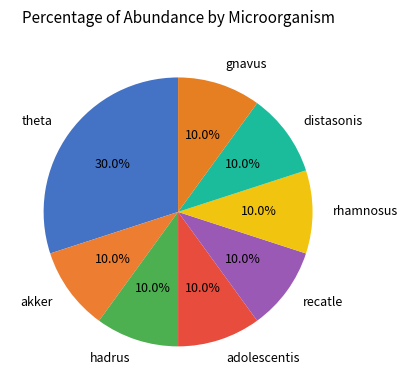

How many segments does this pie chart have?

8